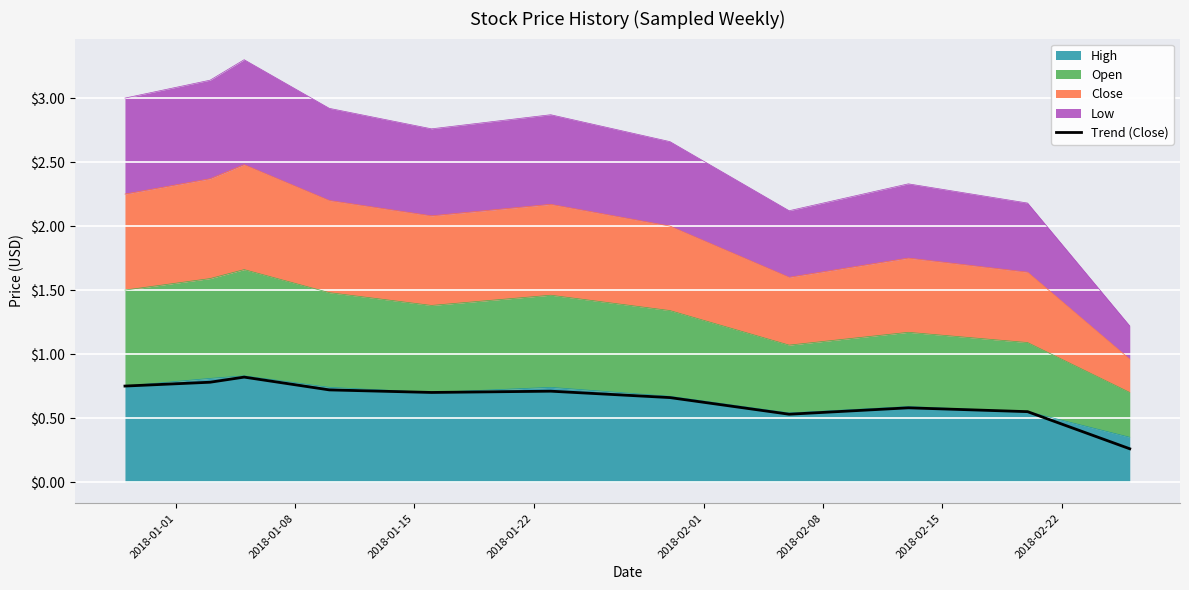

Count the values in the range 0 to 1.

11